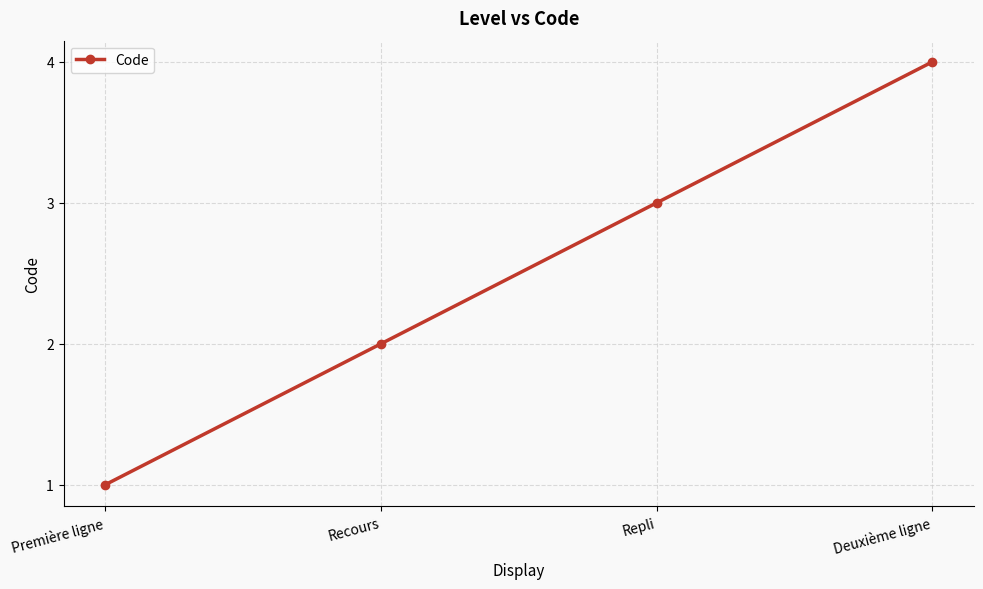

At which label is the value closest to 2?

Recours